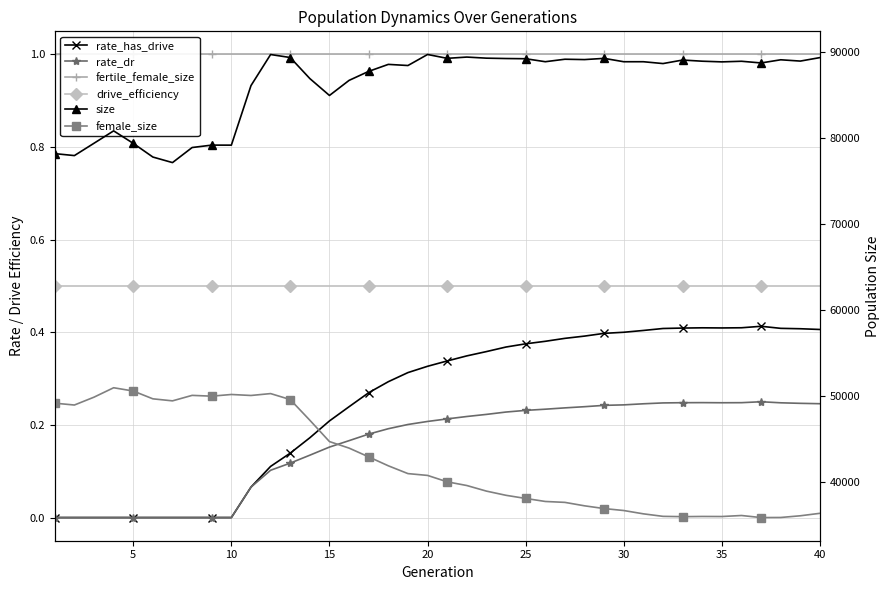

Is it true that fertile_female_size equals 1.7 at 35?

False